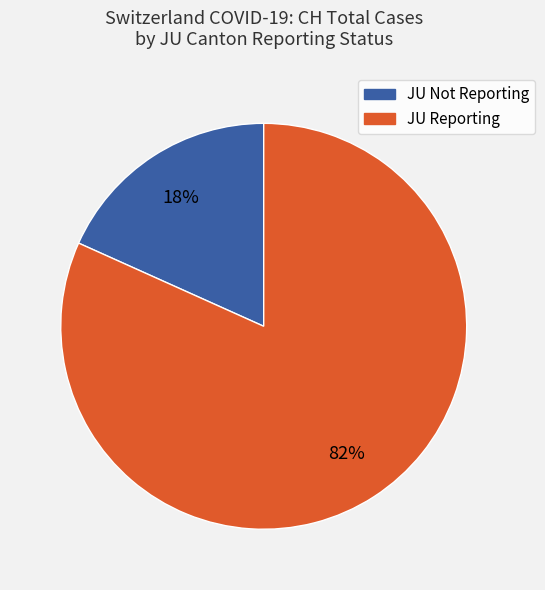

To the nearest percent, what is the average slice percentage?

50%